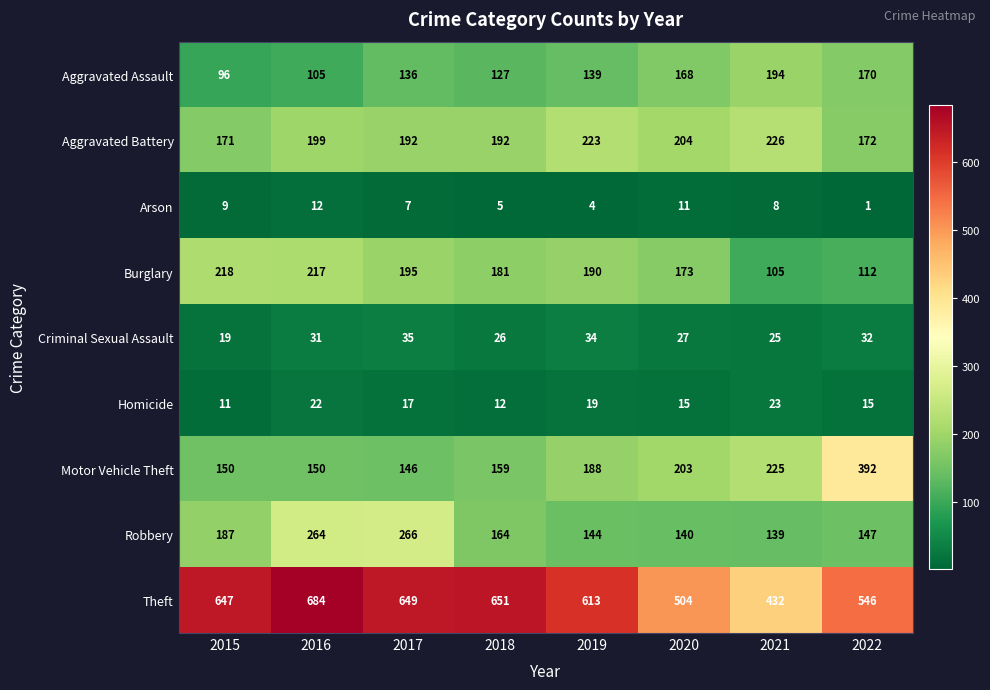

True or false: Theft has a value of 1048 at 2017.

False